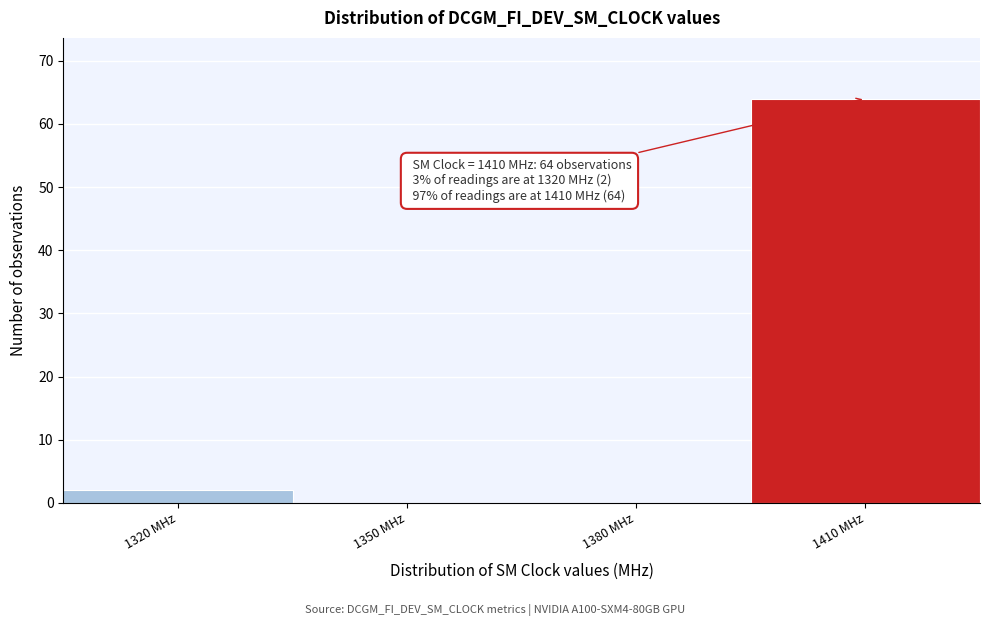

Over which range of the x-axis is the bar tallest?

1395 to 1425